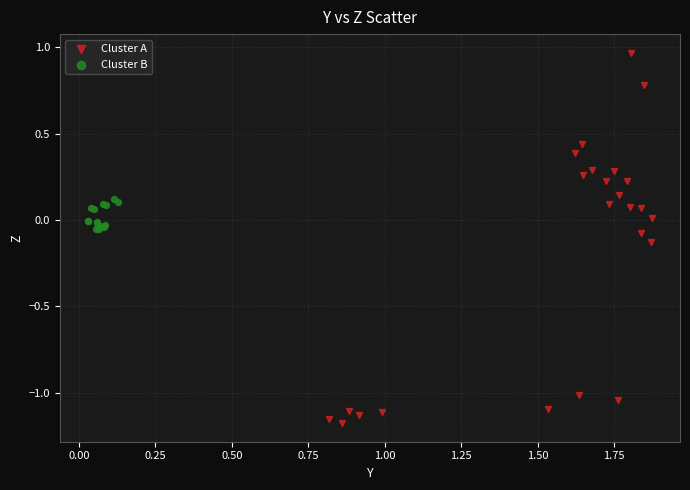

Which series reaches the maximum Y coordinate?

Cluster A